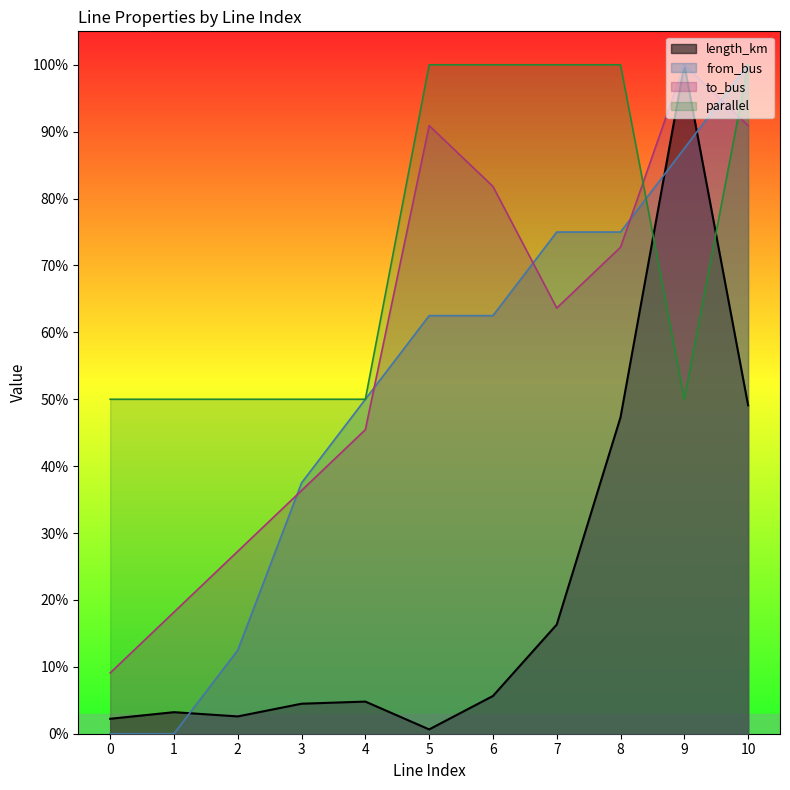

How many data points does each series have?

11